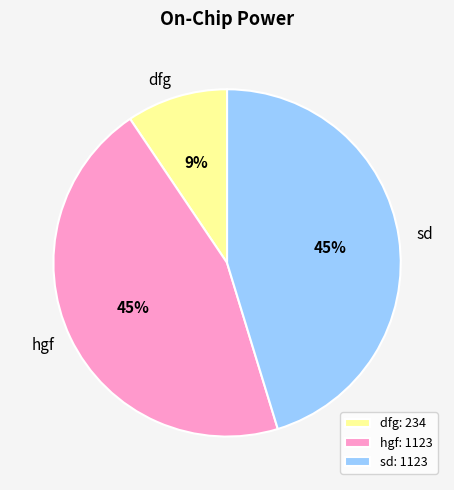

What percentage is the hgf slice, to the nearest percent?

45%